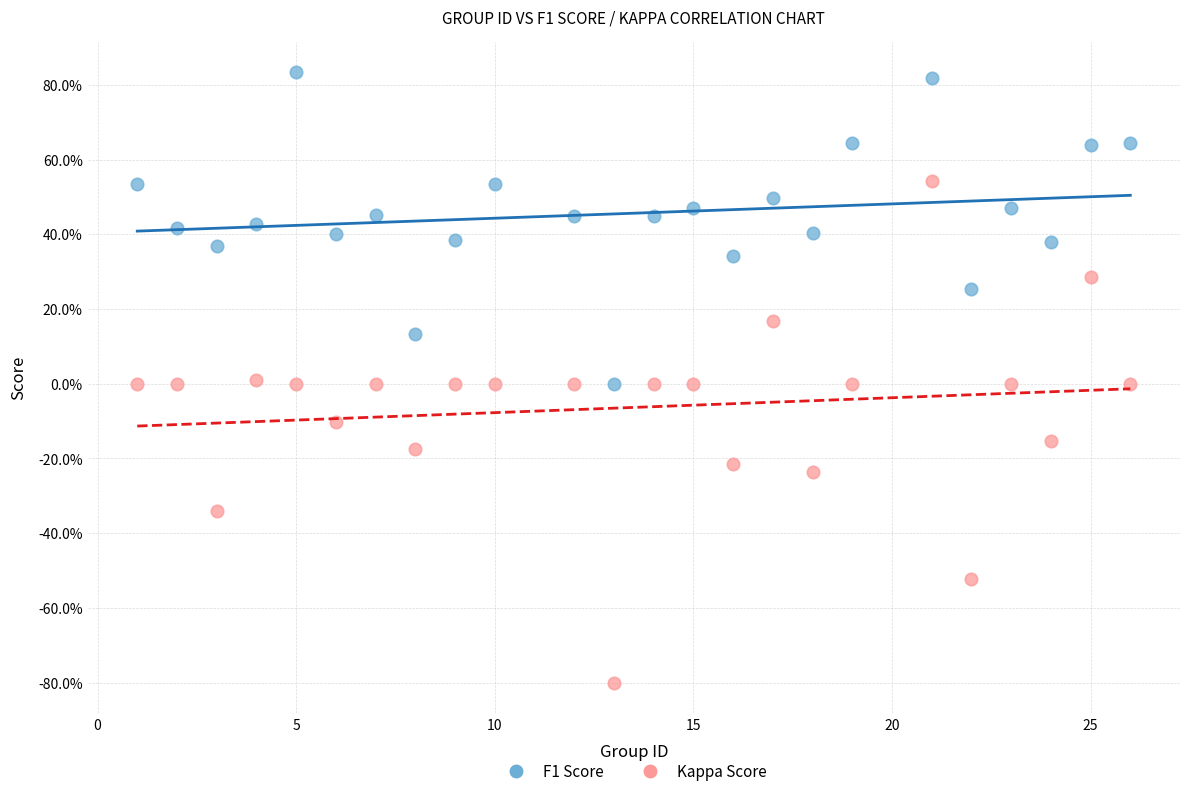

What are all the series names shown in the legend?

F1 Score, Kappa Score